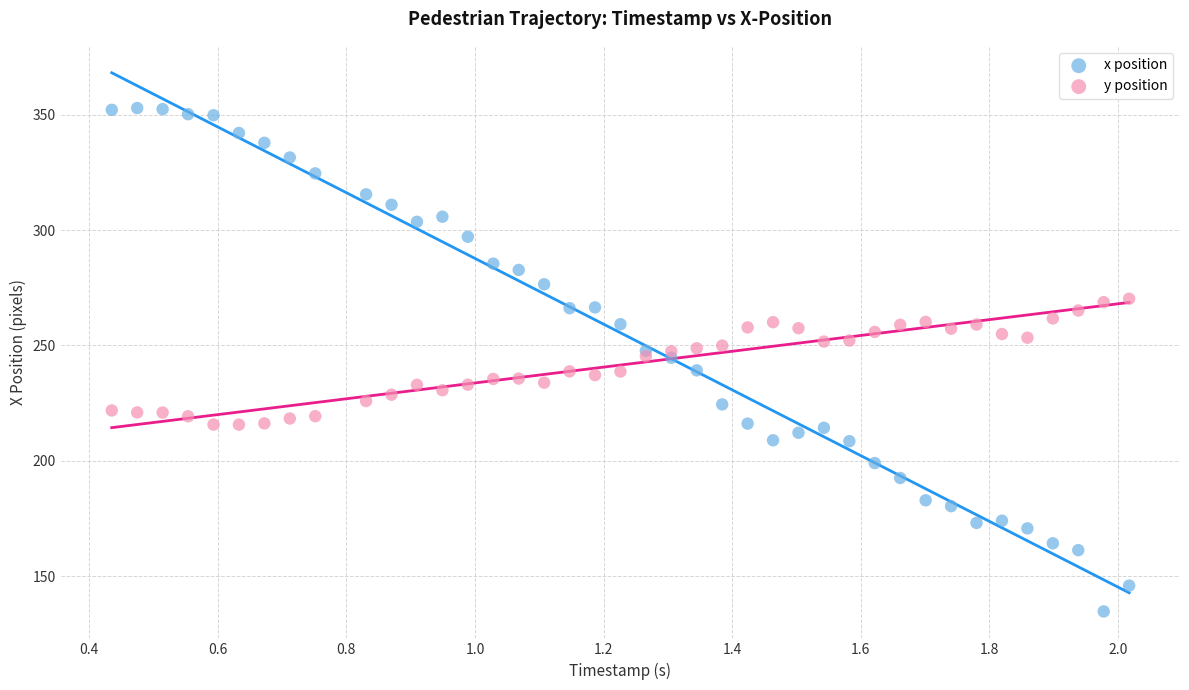

What is the X range (max minus min) for the scatter plot?

1.6